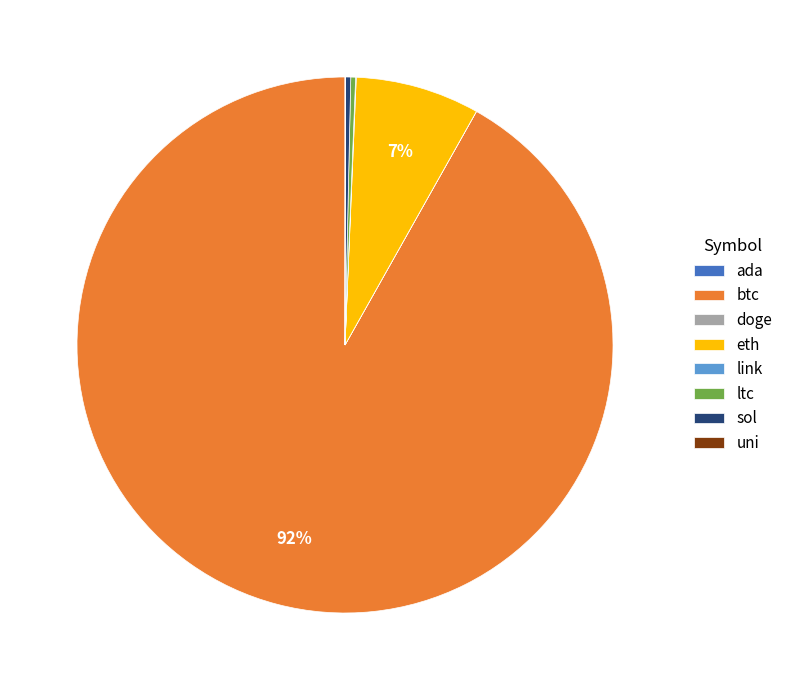

True or false: btc accounts for 92% of the total.

True